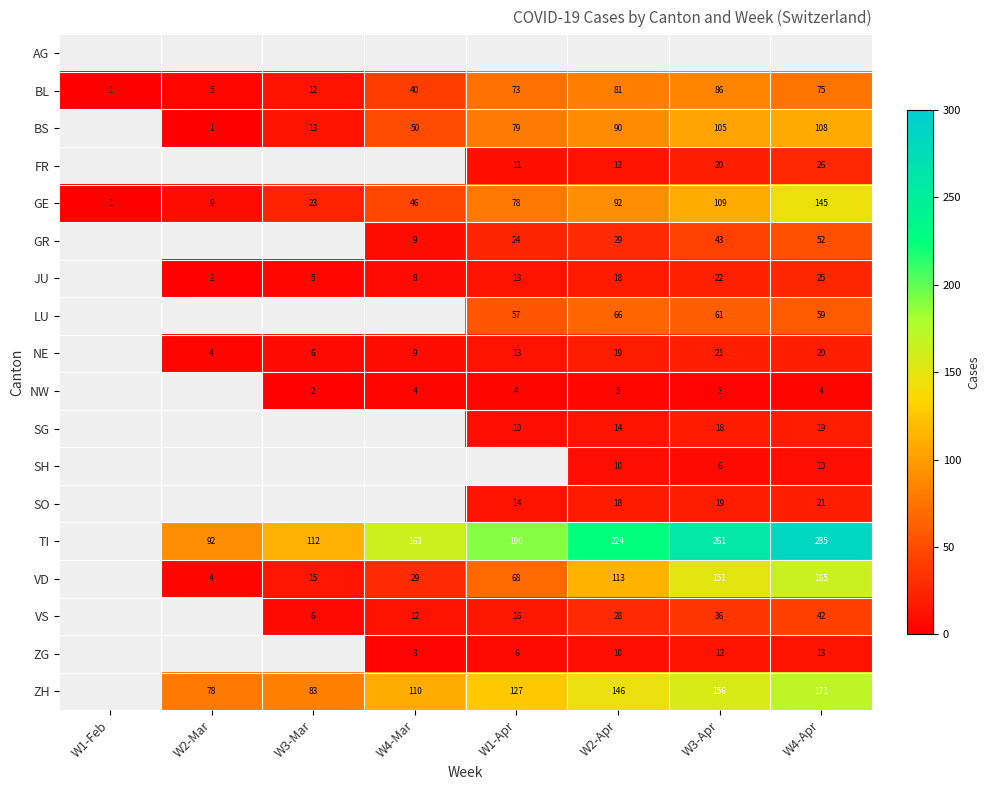

Which label corresponds to the smallest value in the chart?

W1-Feb